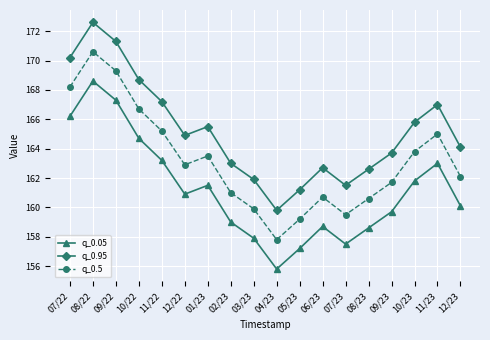

True or false: q_0.5 and q_0.95 intersect in this chart.

False